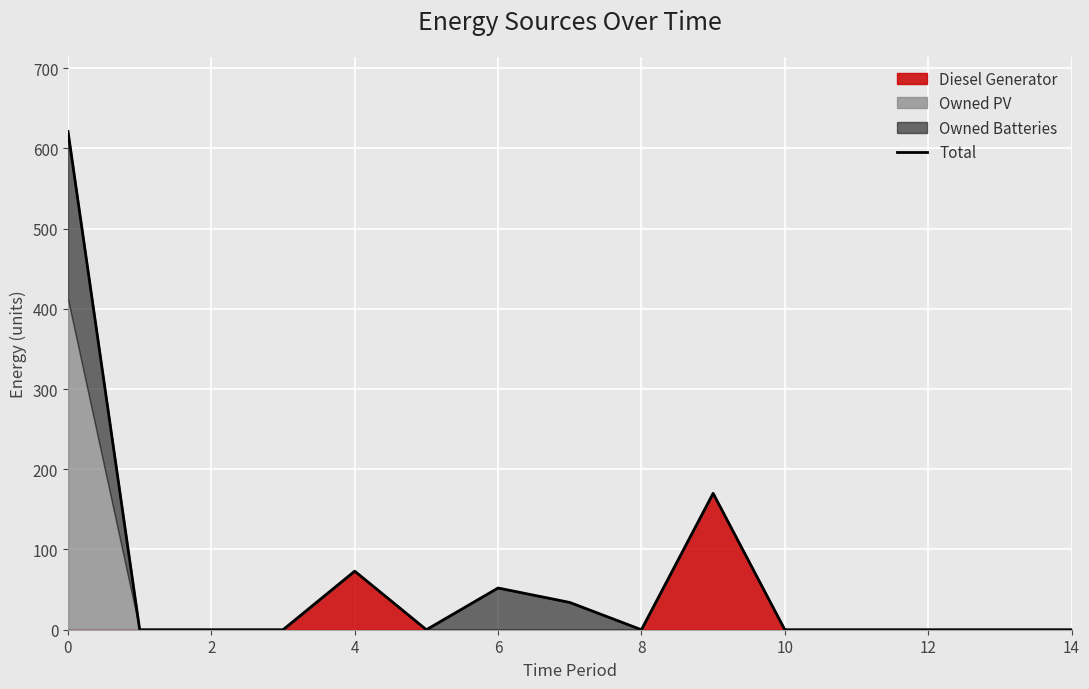

Count the number of categories in the chart.

15